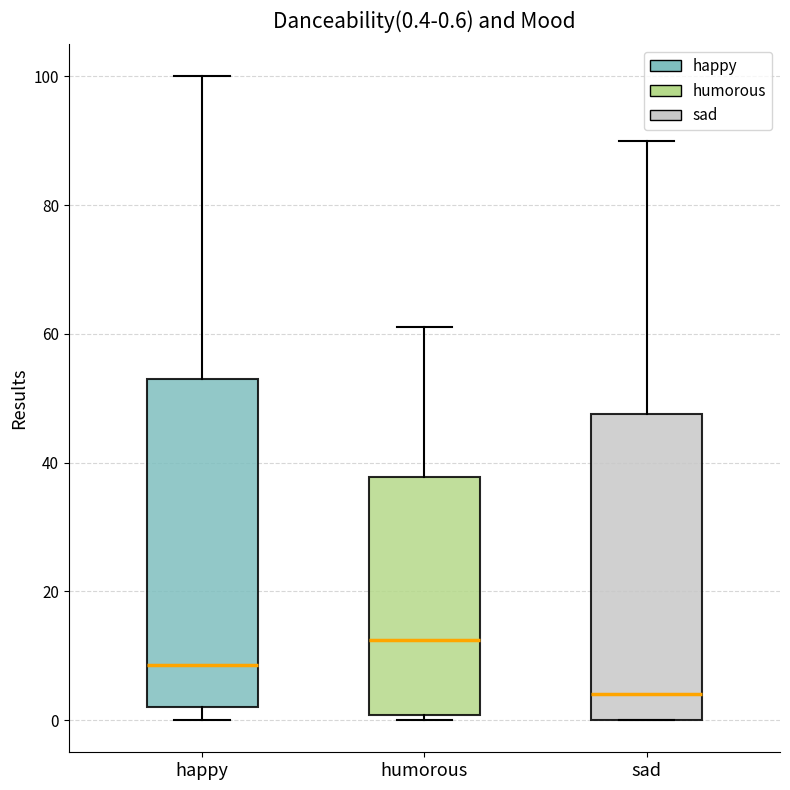

Which box is the tallest, from its lower edge to its upper edge?

happy